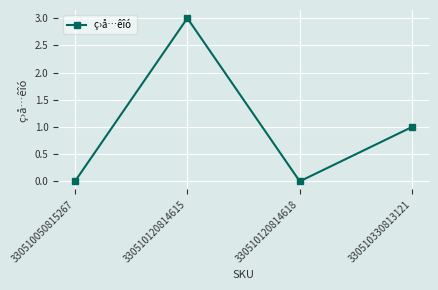

Where does the data first go above 1?

330510120814615